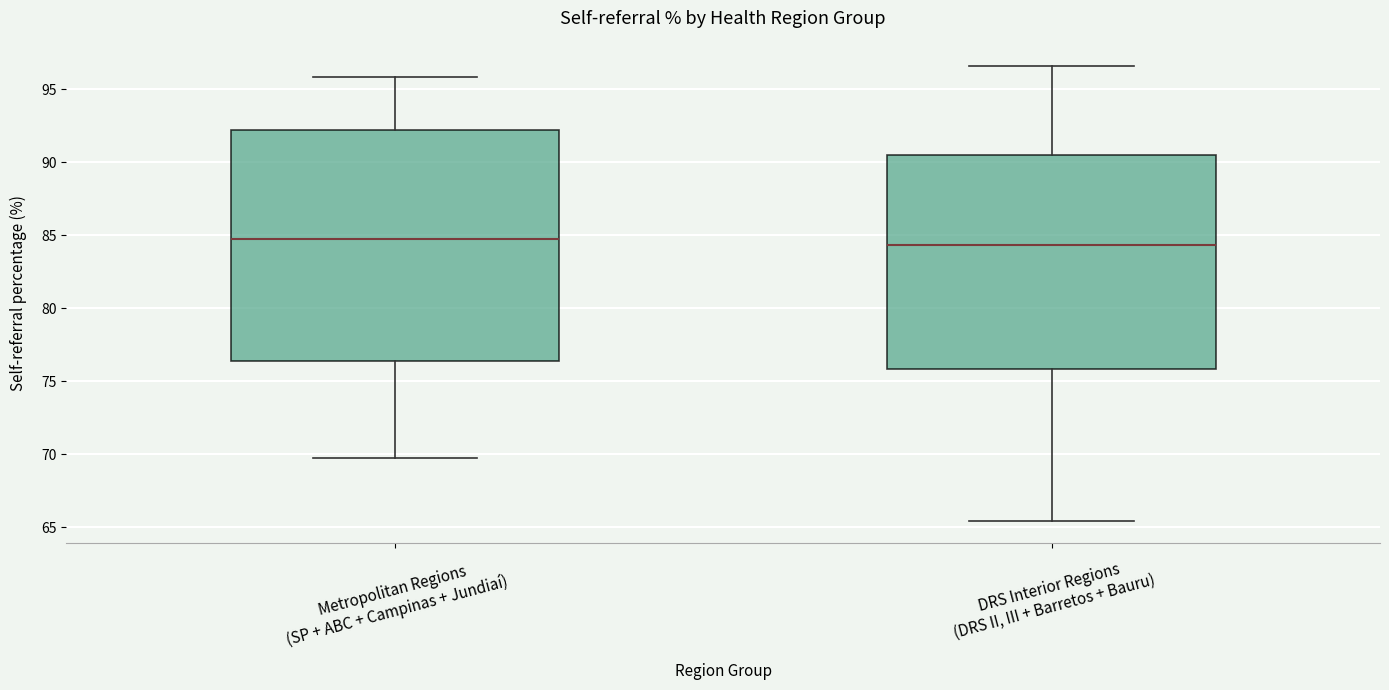

Where does the median line of the box for DRS Interior Regions (DRS II, III + Barretos + Bauru) sit on the y-axis? The values are not printed on the chart, so give them approximately, as read against the axis.

84.5